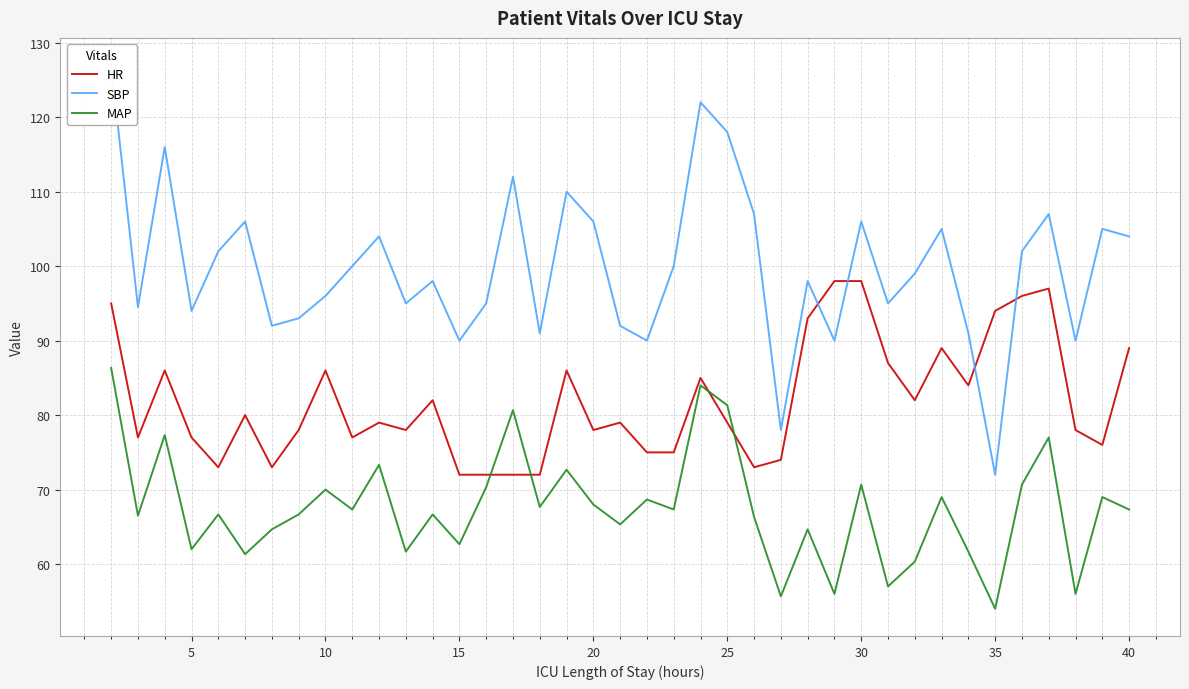

What is the average value of the SBP series?

99.8